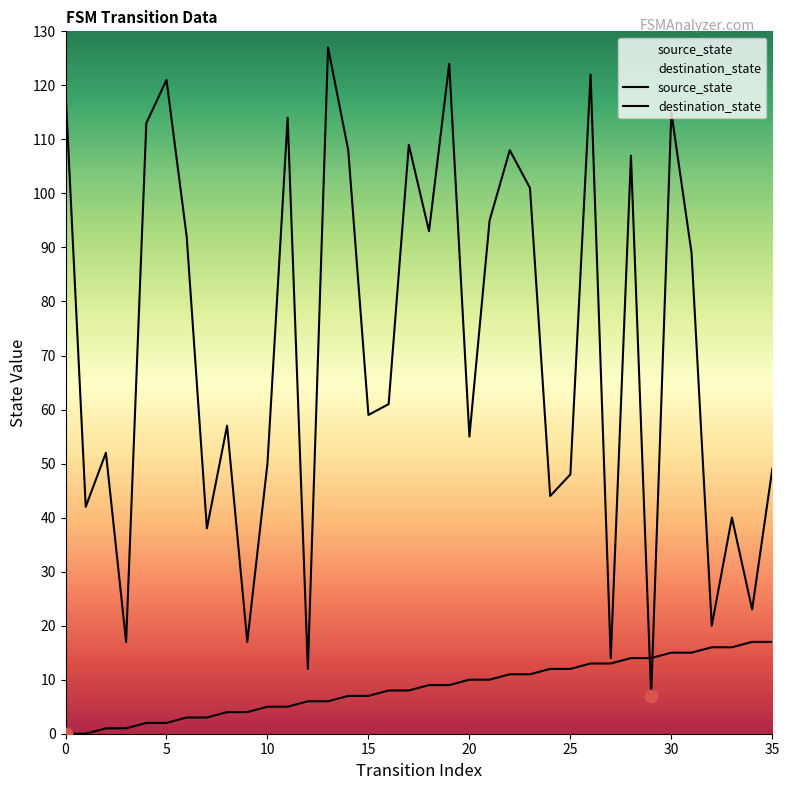

Which series contains the highest Y value?

destination_state